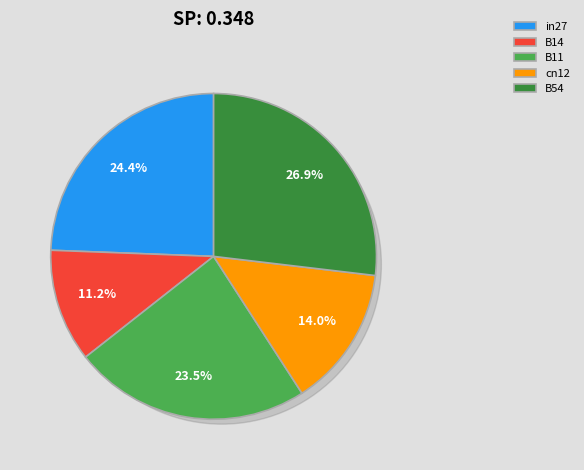

To the nearest percent, what portion does B14 represent?

11%